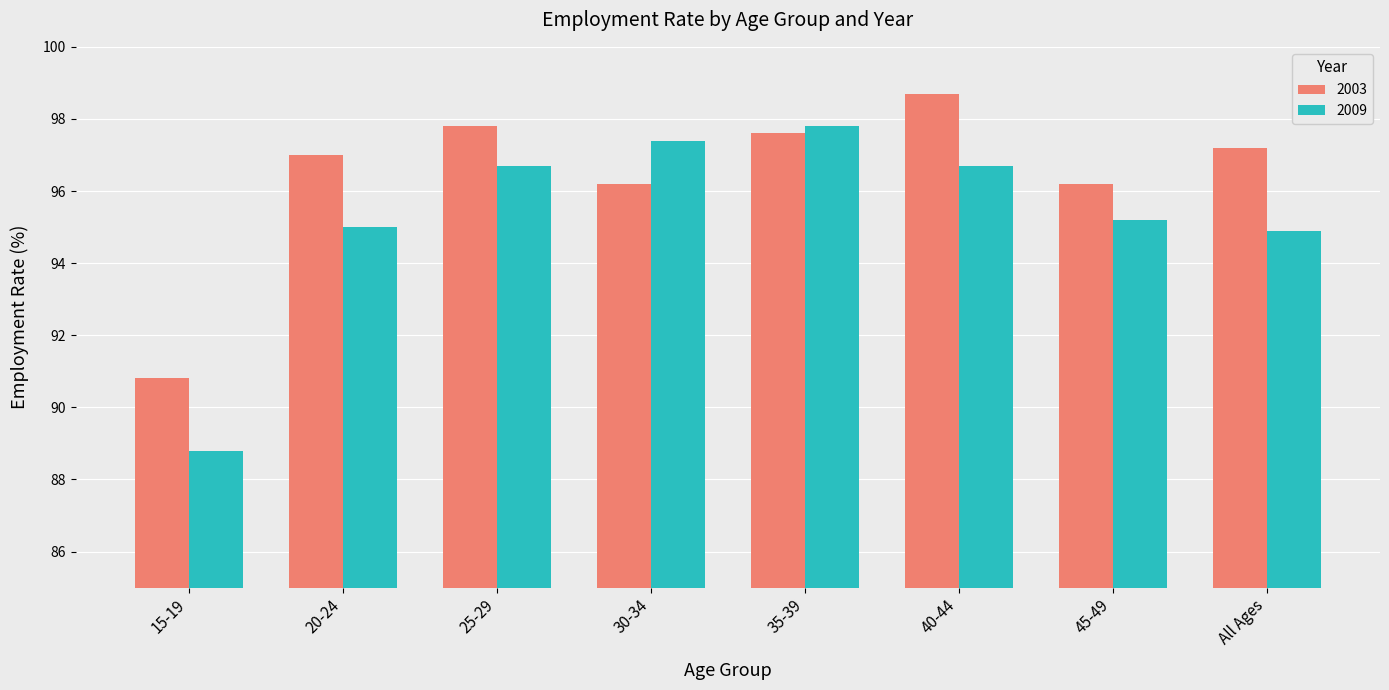

Is the value of 2009 at 20-24 greater than the value of 2003 at 15-19?

Yes